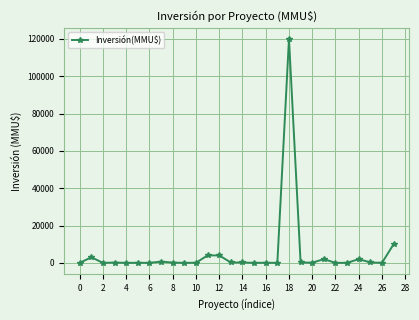

True or false: there are more than 1 points higher than both neighbors.

True